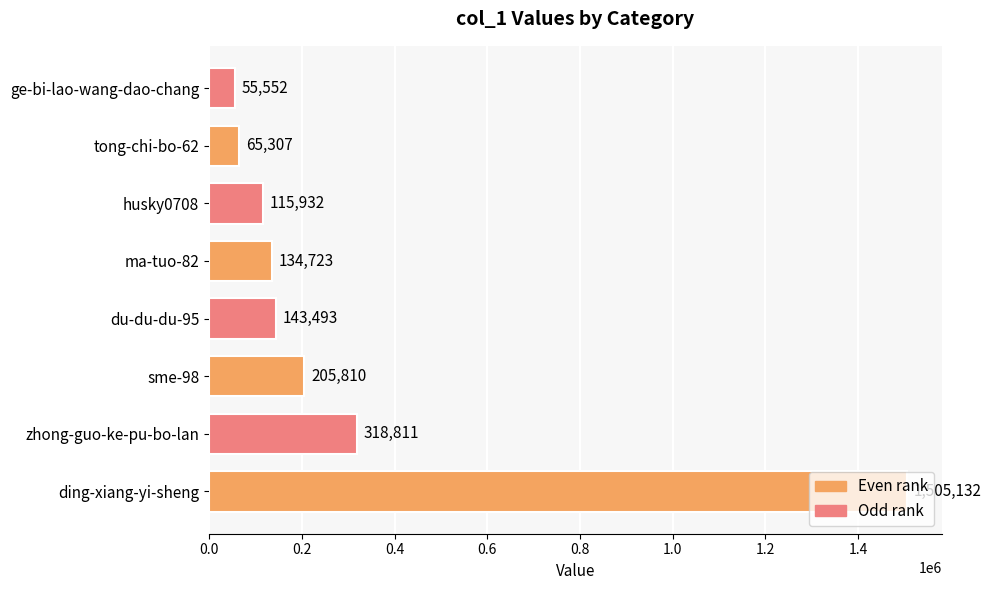

Are the bars grouped side by side (vs. stacked)?

No